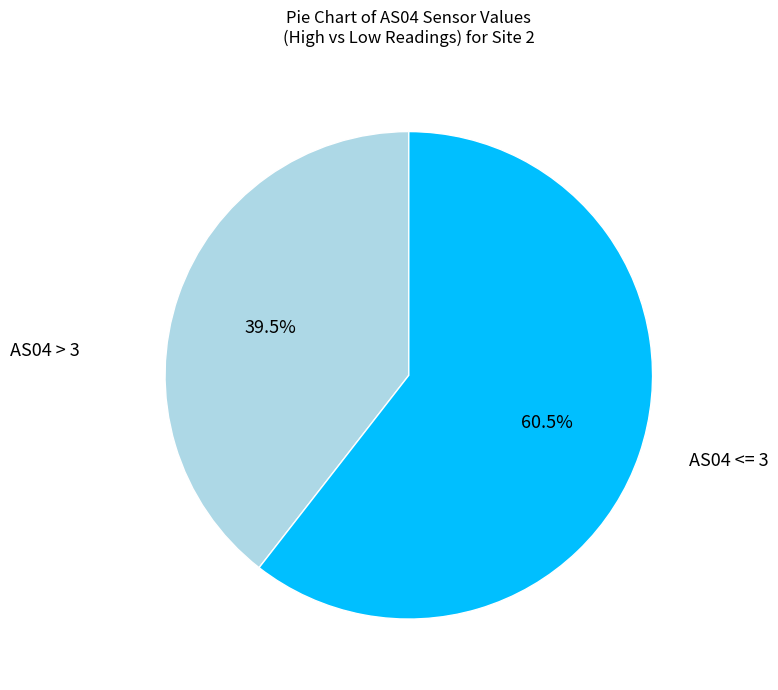

Is there any slice that represents more than half of the pie?

Yes